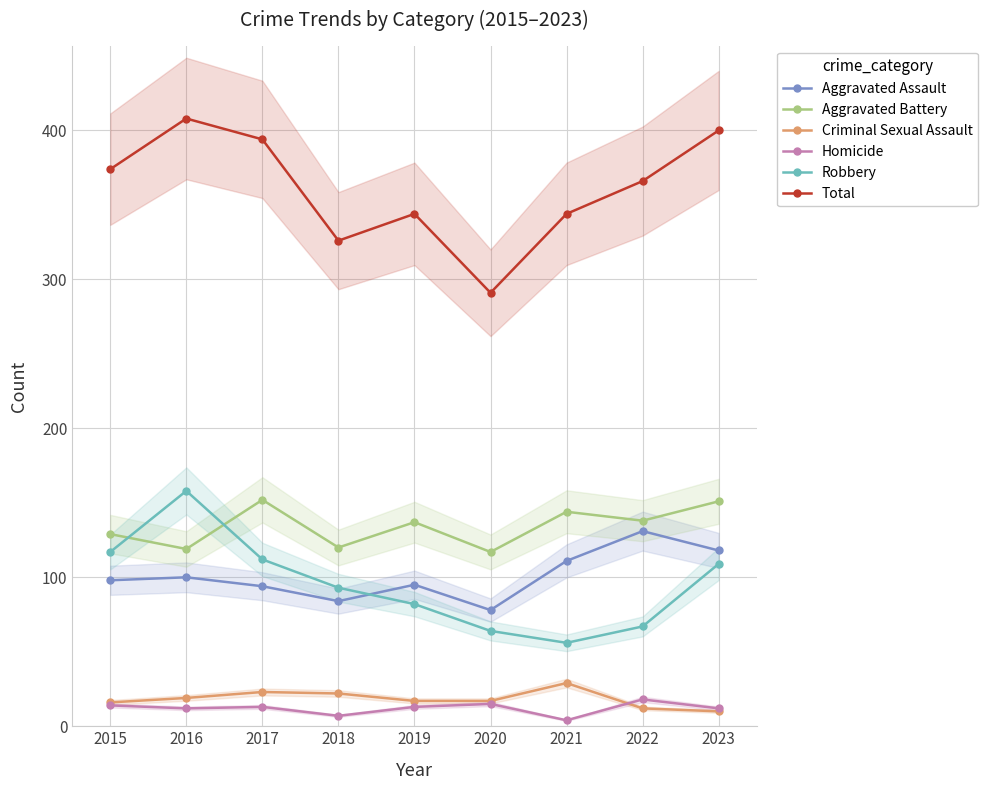

What is the sum of all Aggravated Assault values?

909